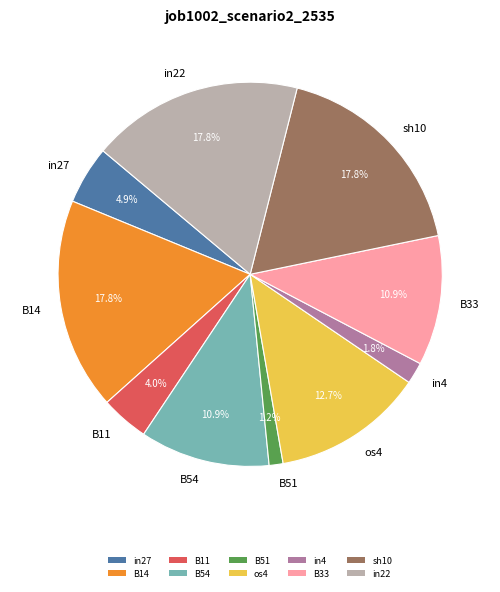

What percentage do B54 and B51 together represent?

12.1%